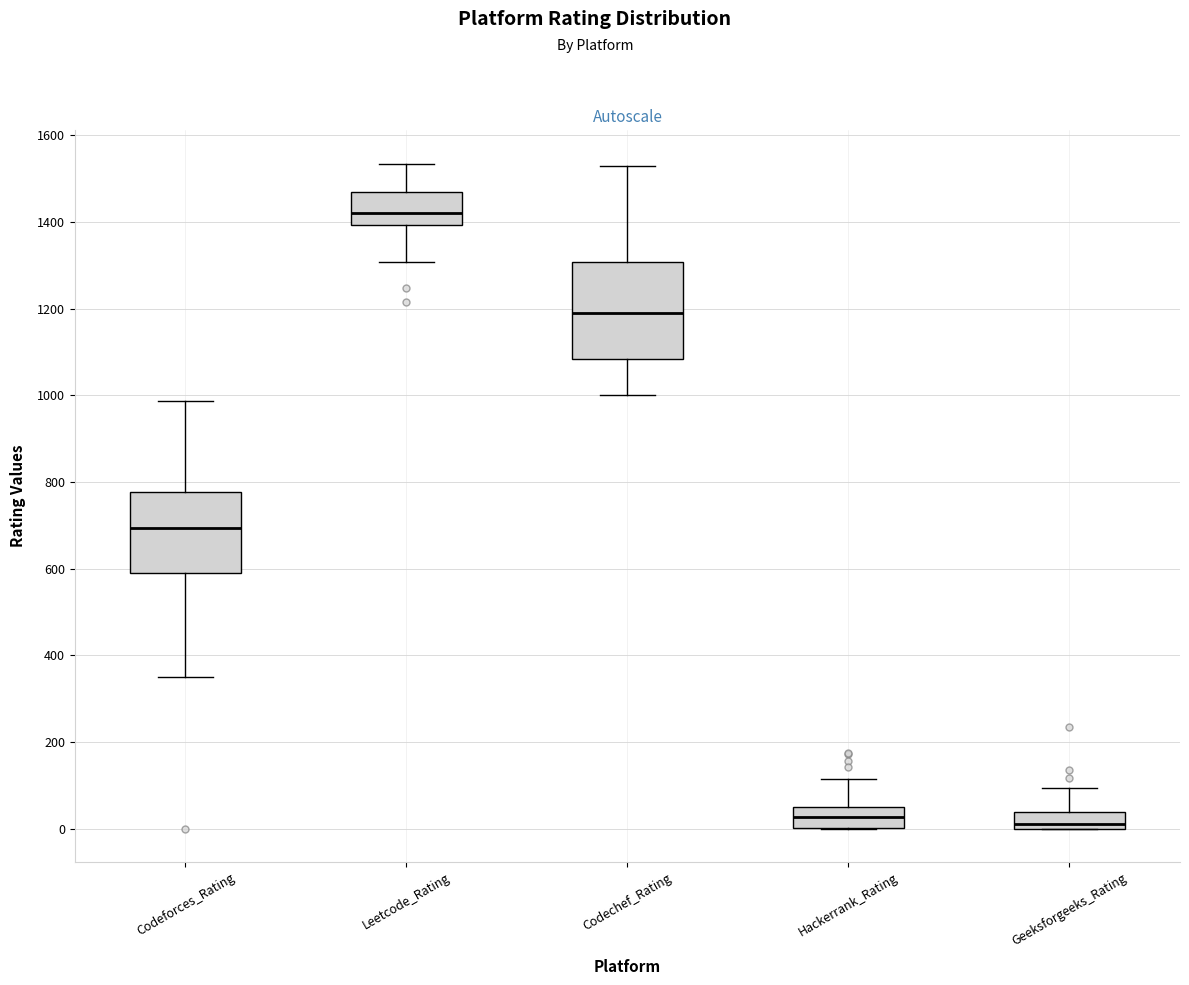

Reading left to right, transcribe this box plot: for each box, give where its median line is, the range the box spans, and where its two whiskers end, as read against the y-axis. The values are not printed on the chart, so give them approximately, as read against the axis.

Codeforces_Rating: median 700, box 600 to 780, whiskers 340 to 980
Leetcode_Rating: median 1420, box 1400 to 1480, whiskers 1300 to 1540
Codechef_Rating: median 1180, box 1080 to 1300, whiskers 1000 to 1520
Hackerrank_Rating: median 20, box 0 to 60, whiskers 0 to 120
Geeksforgeeks_Rating: median 20, box 0 to 40, whiskers 0 to 100